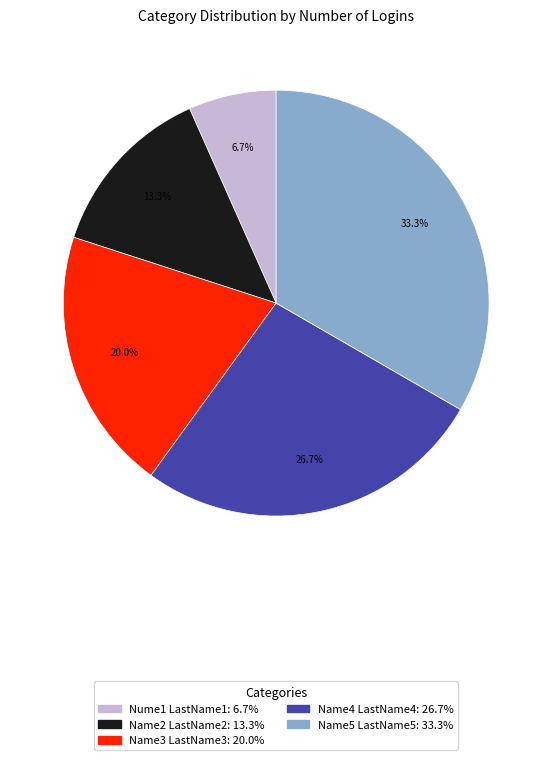

Between Name5 LastName5 and Nume1 LastName1, which is larger?

Name5 LastName5